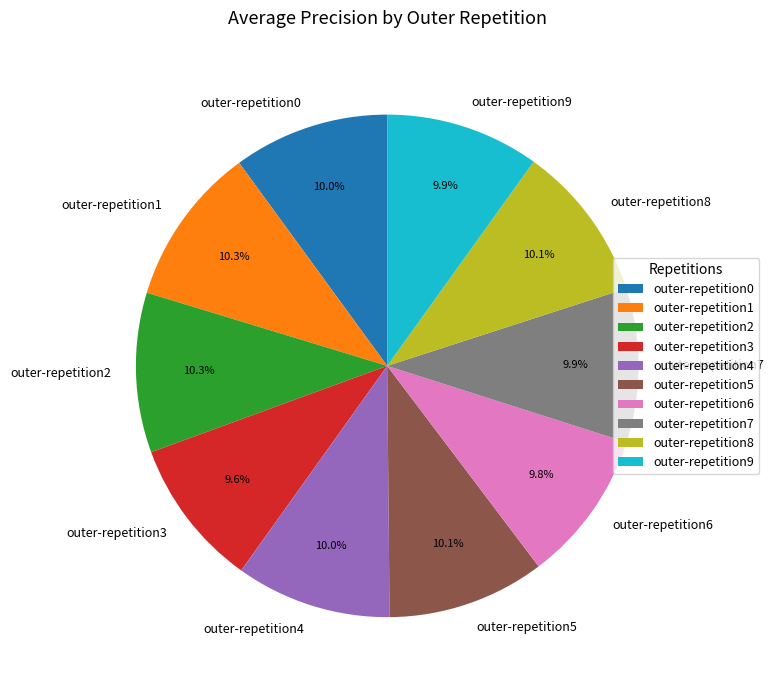

Does outer-repetition0 represent more than half of the total?

No